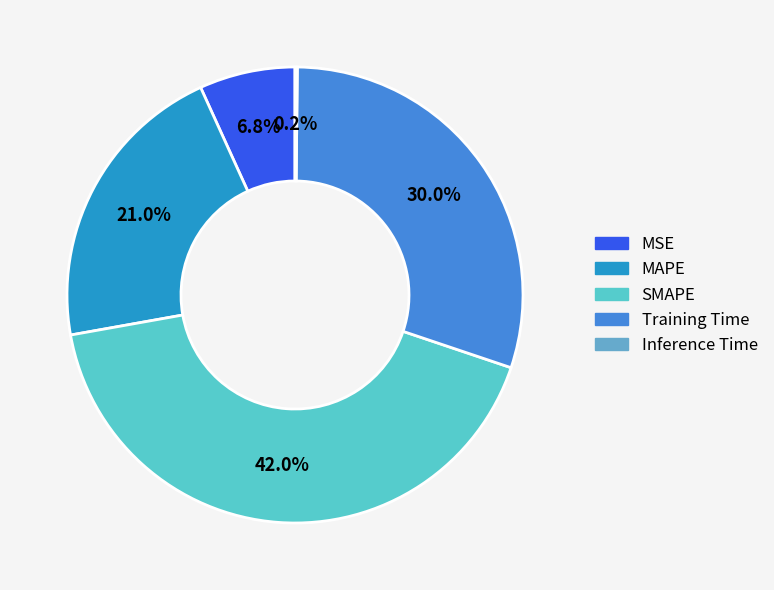

Is there a majority slice in this chart?

No